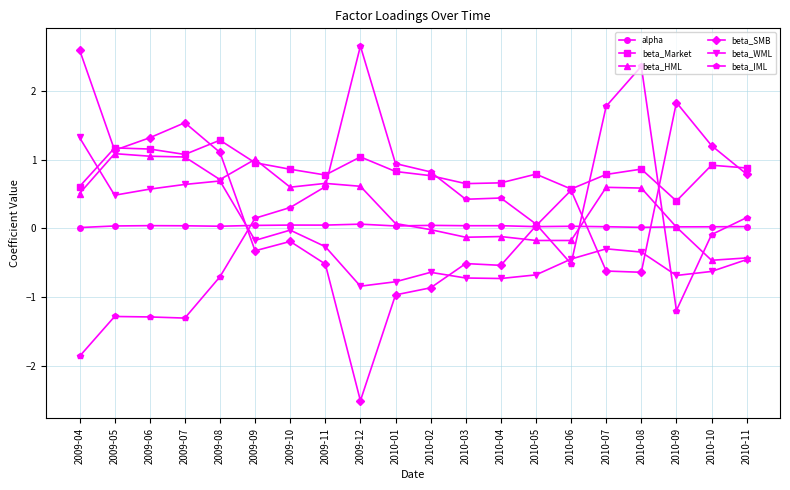

Which label corresponds to the smallest value in the chart?

2009-12